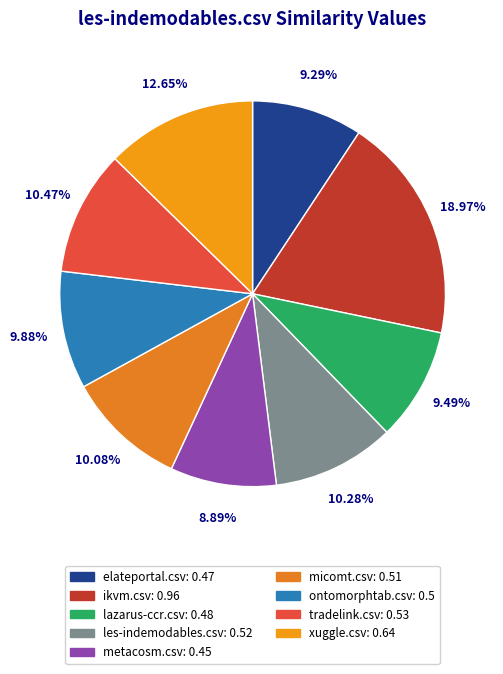

Rank the categories by value from highest to lowest.

ikvm.csv, xuggle.csv, tradelink.csv, les-indemodables.csv, micomt.csv, ontomorphtab.csv, lazarus-ccr.csv, elateportal.csv, metacosm.csv